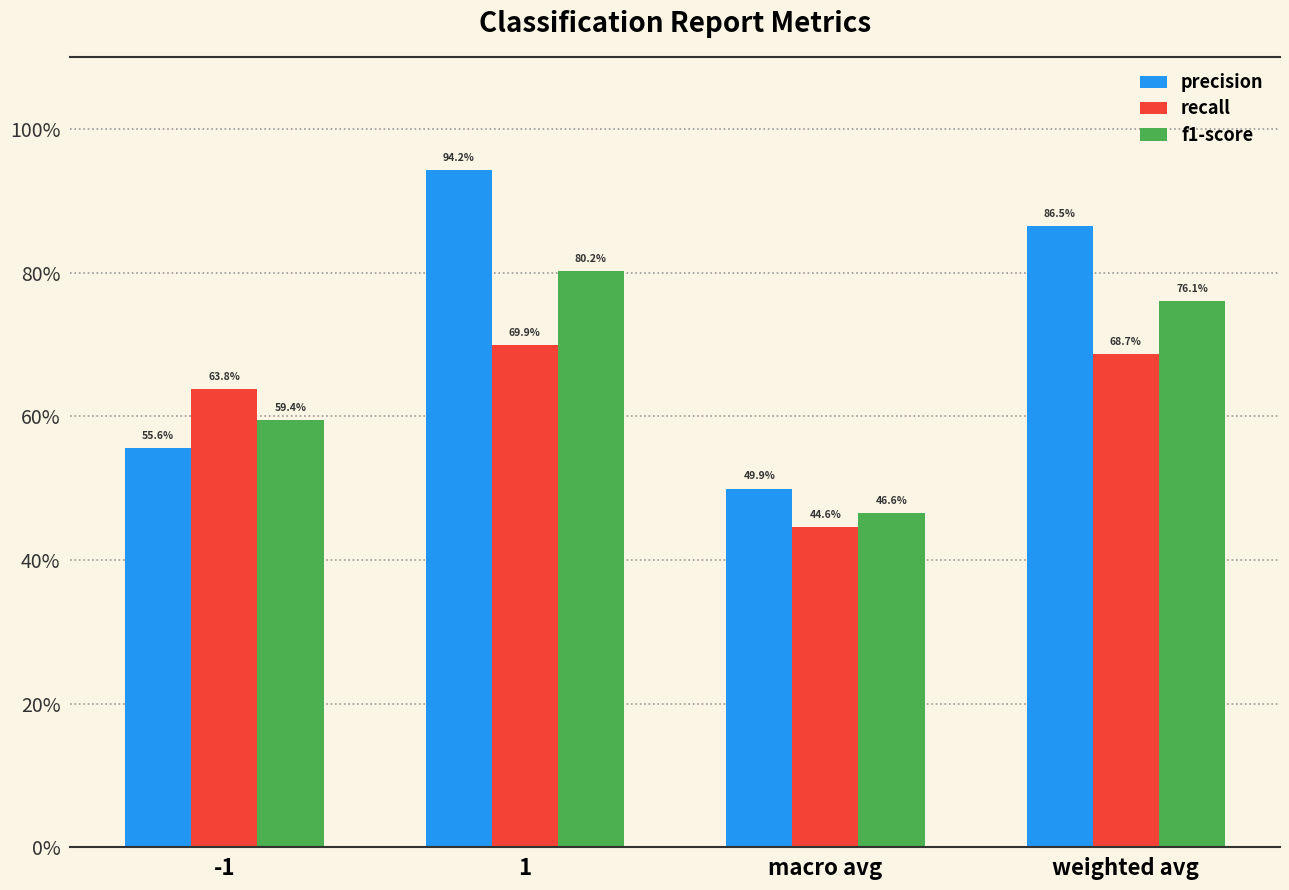

True or false: f1-score has a value of 0.3 at 1.

False